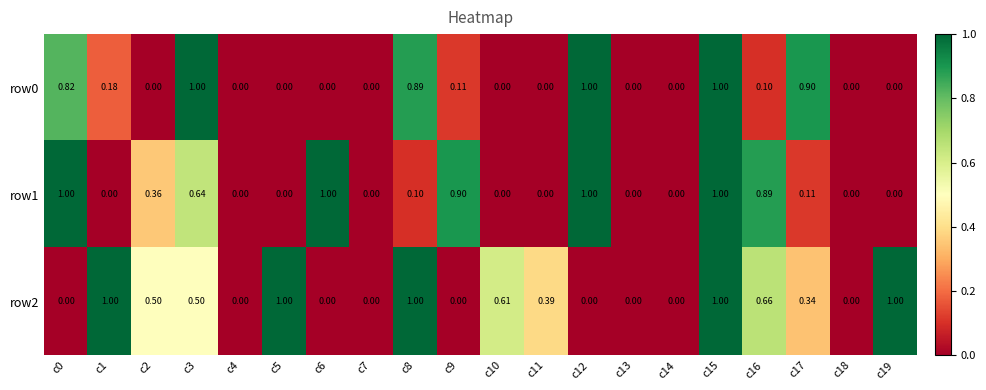

Is the value of row2 at c12 greater than the value of row1 at c3?

No